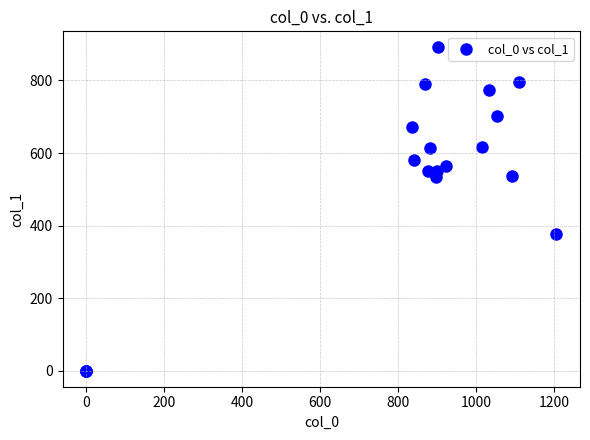

What Y value in the scatter plot is closest to 445?

378.0